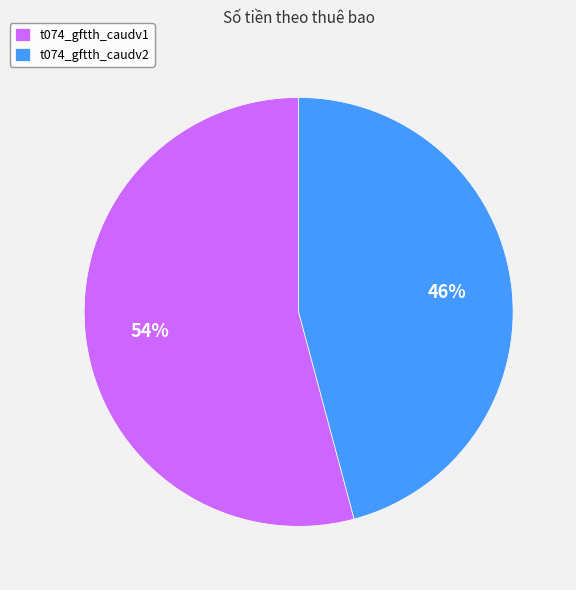

Which slice is the smallest?

t074_gftth_caudv2